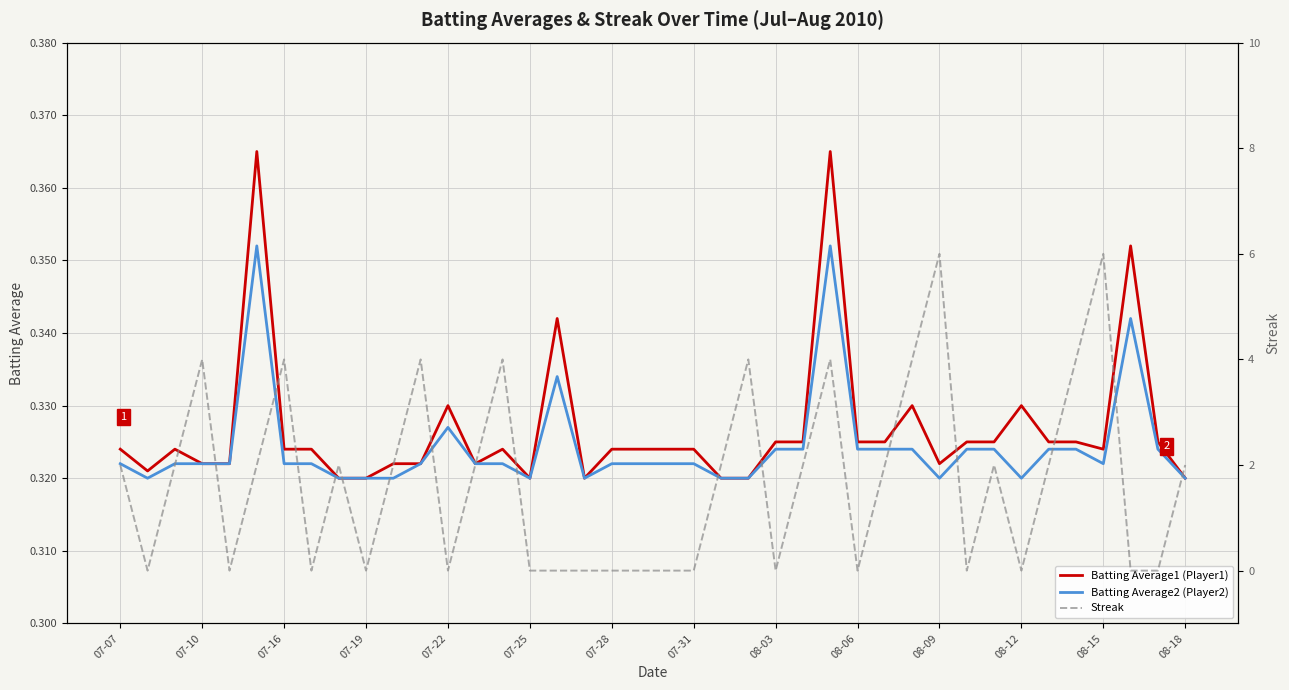

Reading left to right, extract all data points from this chart.

Batting Average1 (Player1): 0.3	0.3	0.3	0.3	0.3	0.4	0.3	0.3	0.3	0.3	0.3	0.3	0.3	0.3	0.3	0.3	0.3	0.3	0.3	0.3	0.3	0.3	0.3	0.3	0.3	0.3	0.4	0.3	0.3	0.3	0.3	0.3	0.3	0.3	0.3	0.3	0.3	0.4	0.3	0.3
Batting Average2 (Player2): 0.3	0.3	0.3	0.3	0.3	0.4	0.3	0.3	0.3	0.3	0.3	0.3	0.3	0.3	0.3	0.3	0.3	0.3	0.3	0.3	0.3	0.3	0.3	0.3	0.3	0.3	0.4	0.3	0.3	0.3	0.3	0.3	0.3	0.3	0.3	0.3	0.3	0.3	0.3	0.3
Streak: 2.0	0.0	2.0	4.0	0.0	2.0	4.0	0.0	2.0	0.0	2.0	4.0	0.0	2.0	4.0	0.0	0.0	0.0	0.0	0.0	0.0	0.0	2.0	4.0	0.0	2.0	4.0	0.0	2.0	4.0	6.0	0.0	2.0	0.0	2.0	4.0	6.0	0.0	0.0	2.0